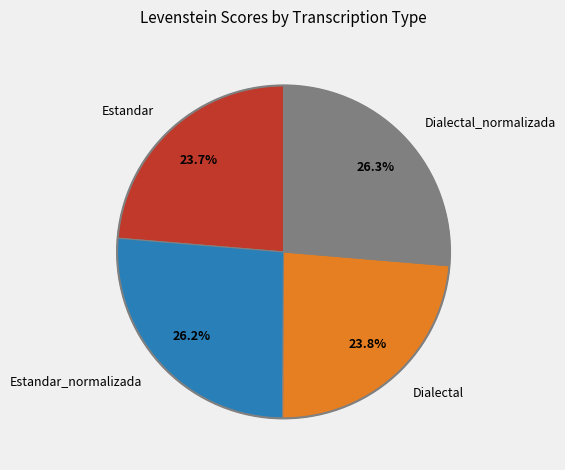

Is there any slice that represents more than half of the pie?

No